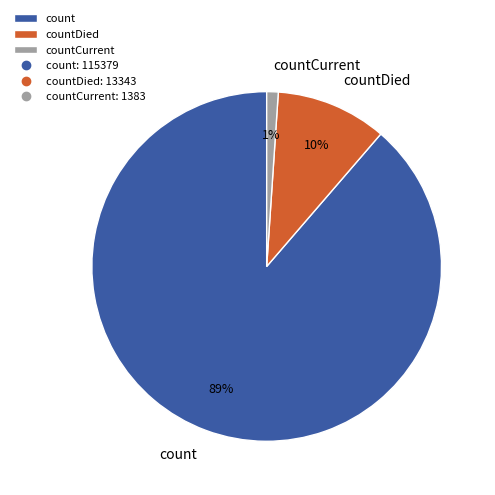

Which slice is the smallest?

countCurrent